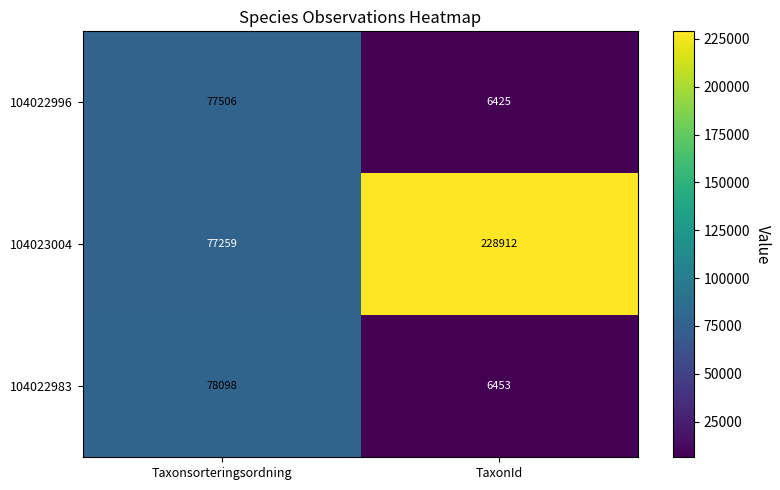

What is the smallest value displayed?

6425